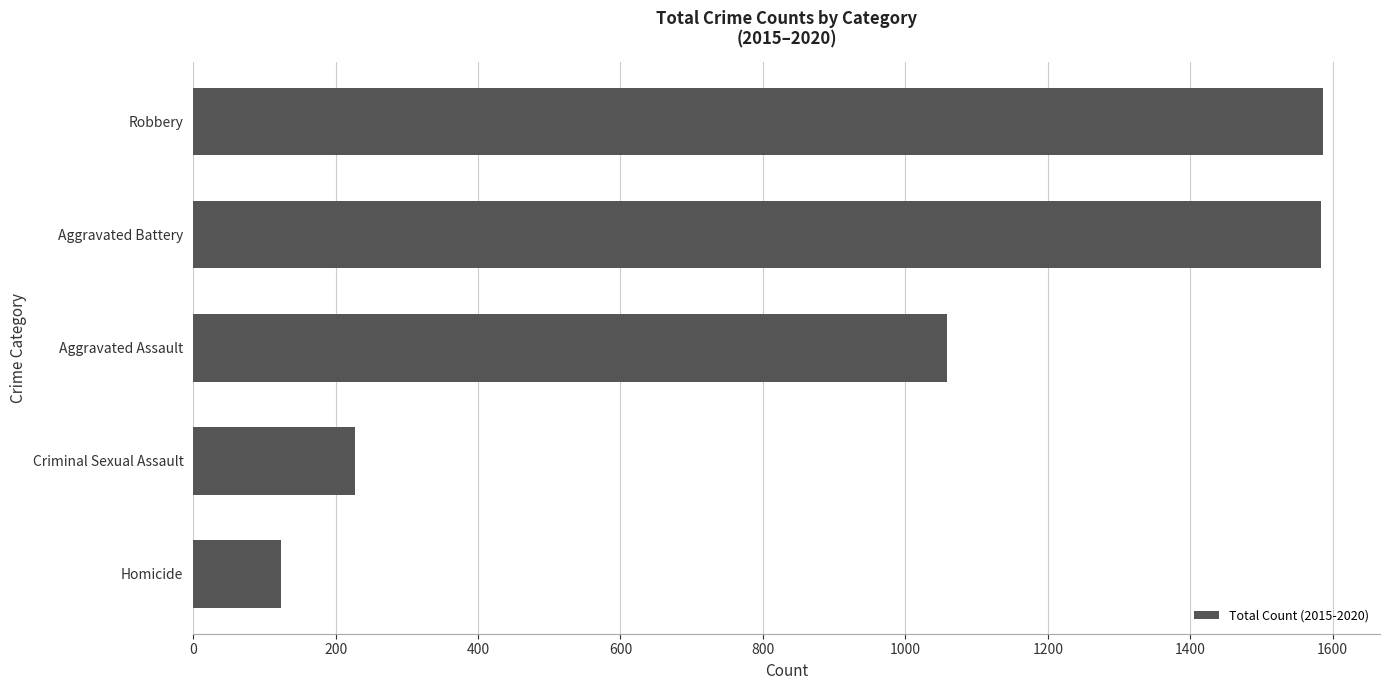

True or false: the data shows 1587 at Robbery.

True